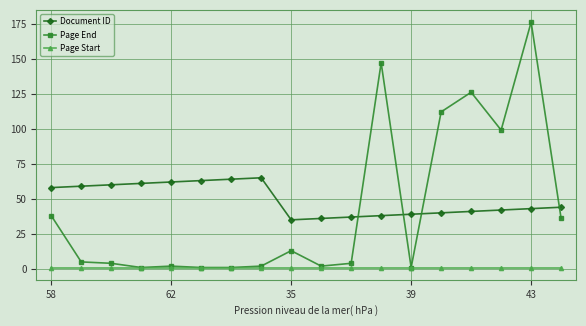

True or false: Document ID and Page Start cross at least once.

False